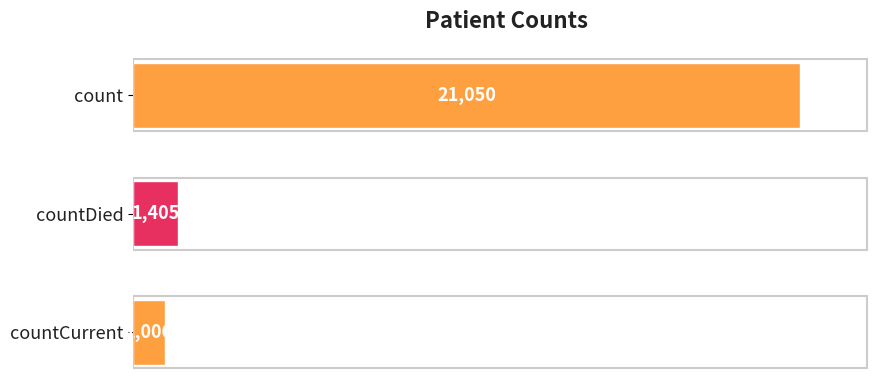

What is the label of the 3rd bar from the top?

countCurrent